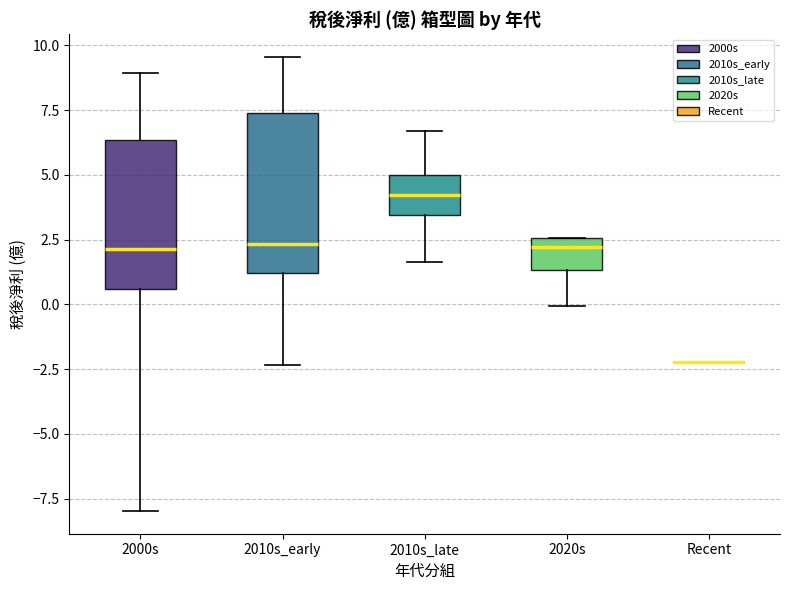

Reading left to right, read every box against the y-axis: the position of its median line, the range the box covers, and the ends of its whiskers. The values are not printed on the chart, so give them approximately, as read against the axis.

2000s: median 2.0, box 0.5 to 6.5, whiskers -8.0 to 9.0
2010s_early: median 2.5, box 1.0 to 7.5, whiskers -2.5 to 9.5
2010s_late: median 4.0, box 3.5 to 5.0, whiskers 1.5 to 6.5
2020s: median 2.0, box 1.5 to 2.5, whiskers 0.0 to 2.5
Recent: box collapsed to a line at -2.0, whiskers -2.0 to -2.0